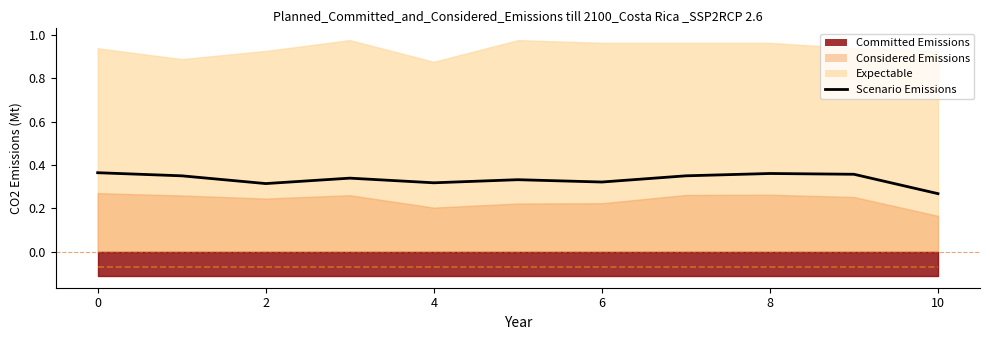

Between 2 and 8, which is larger?

8